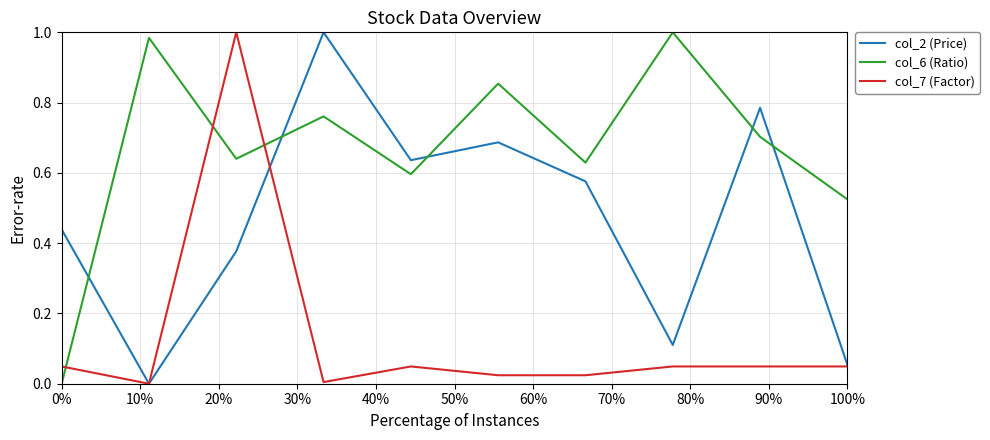

How many times do col_6 (Ratio) and col_2 (Price) cross each other?

5